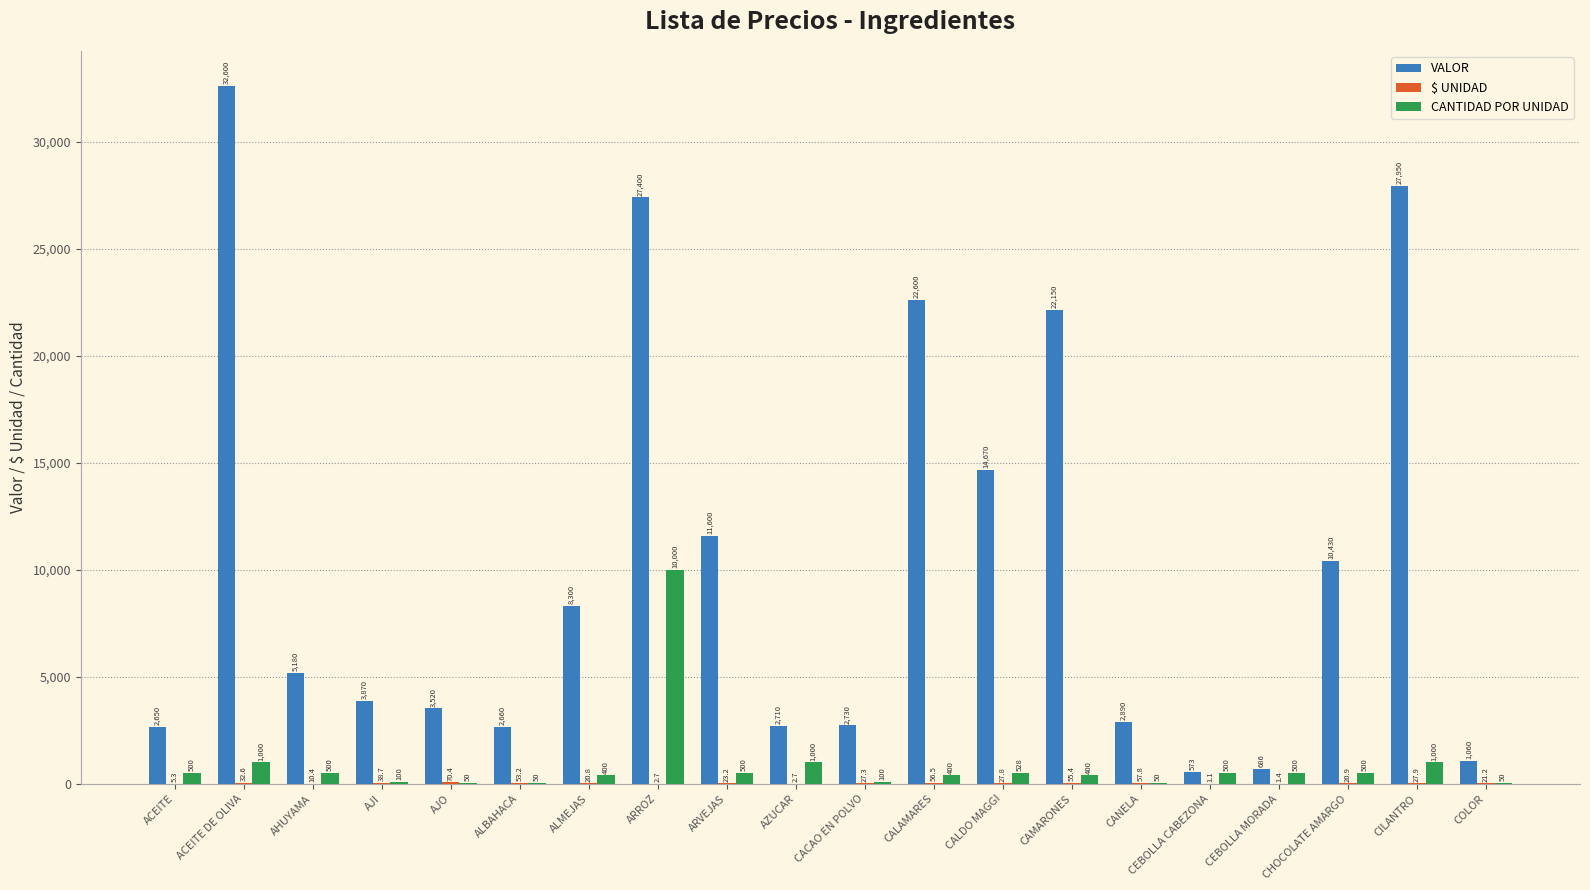

Where is VALOR nearest to the value 16586?

CALDO MAGGI